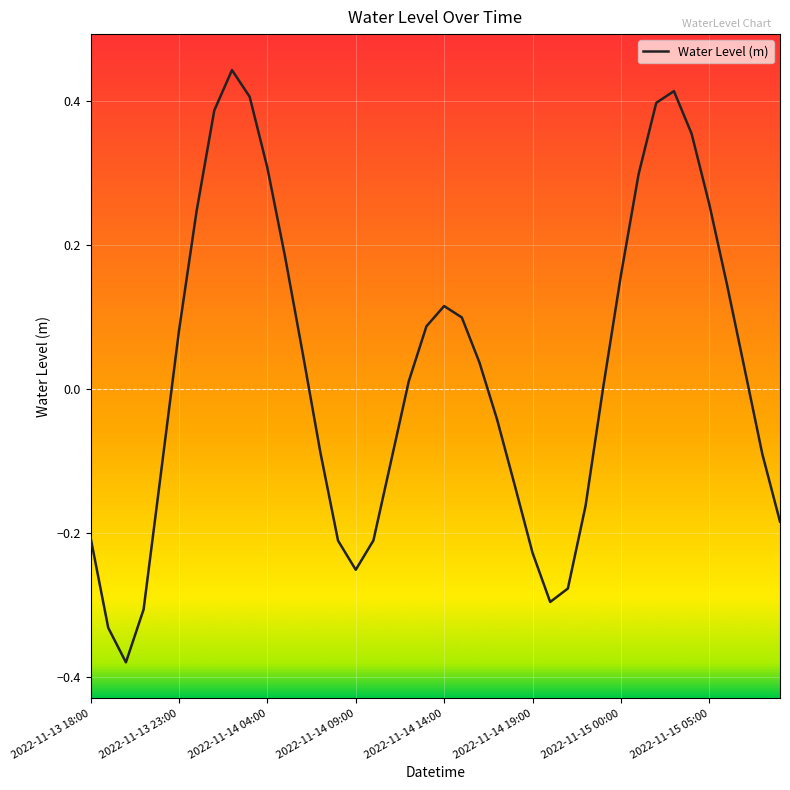

How many lines are shown in the chart?

1